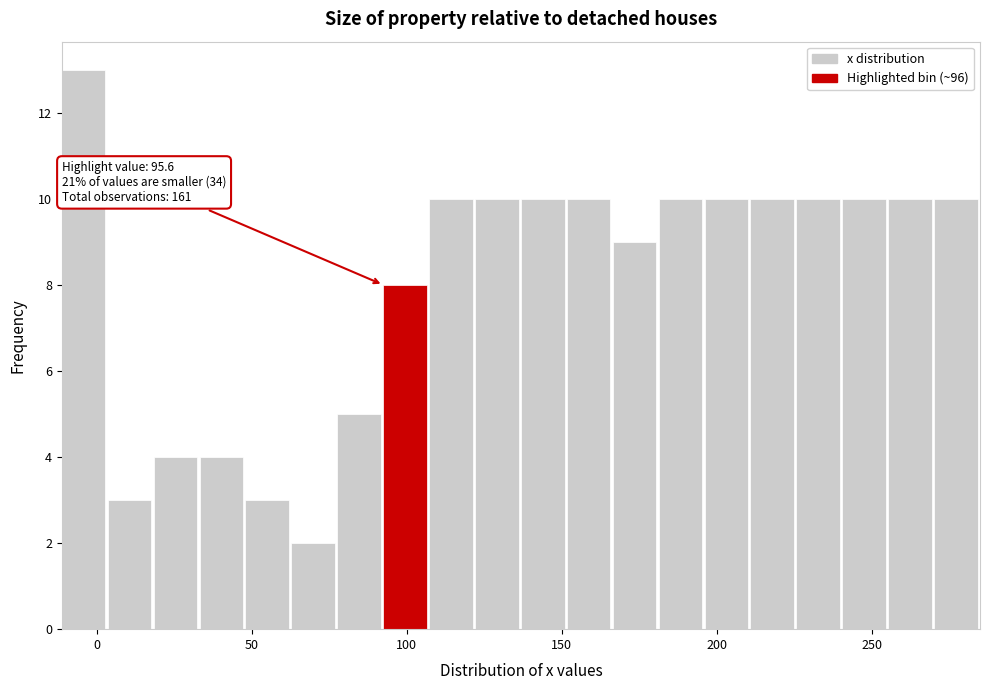

Read against the x-axis, roughly where is the centre of the tallest bar?

-5